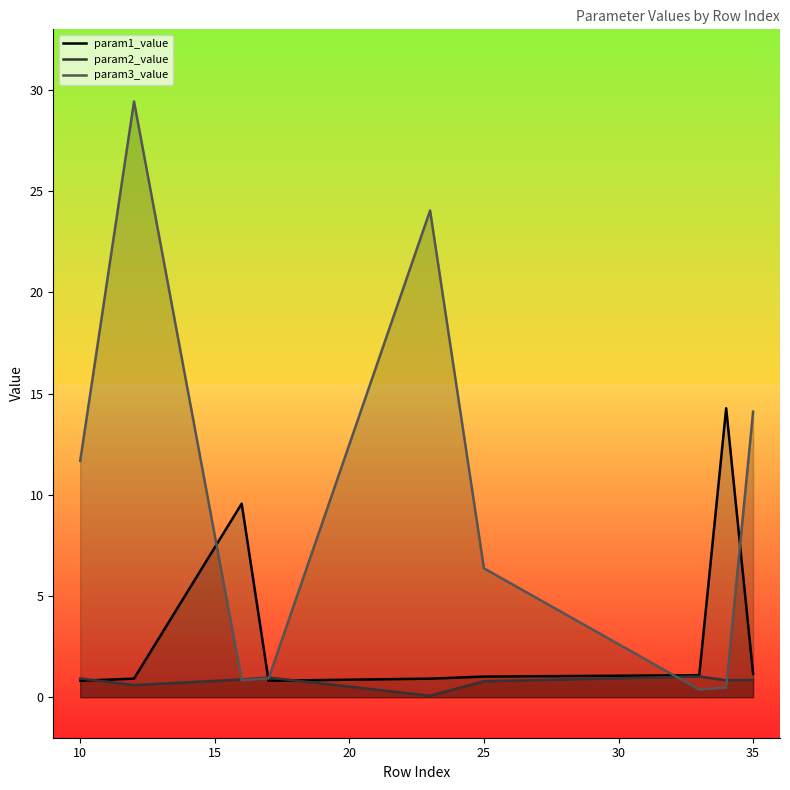

What is the difference between the maximum and minimum values in the param2_value series?

1.0